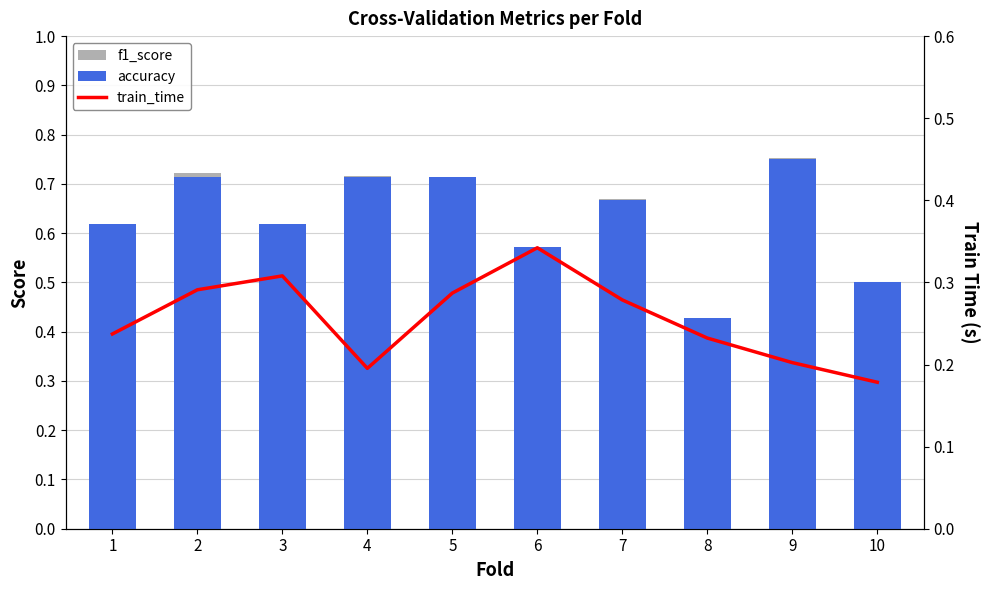

What is the value of the train_time bar at the 1st from the left?

0.2